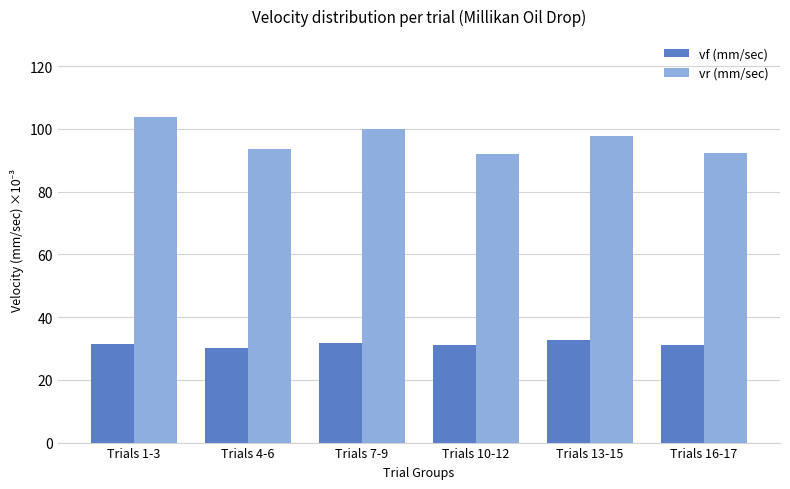

What is the label of the 6th bar from the right?

Trials 1-3